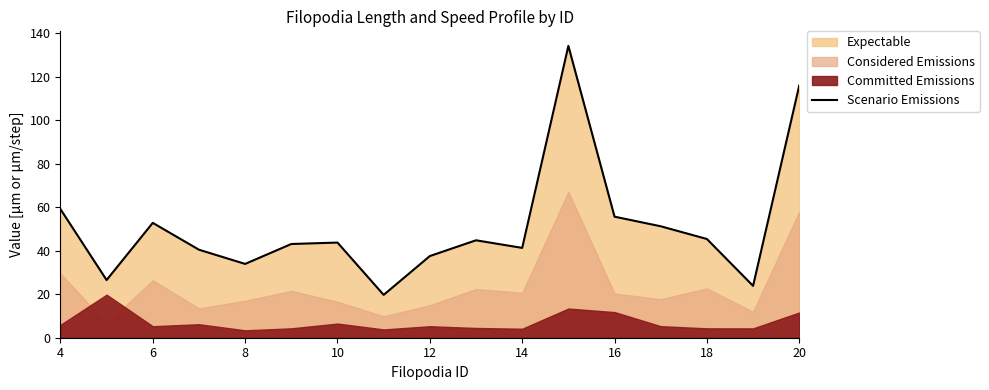

The value of Scenario Emissions at 20 is 49.8. True or false?

False